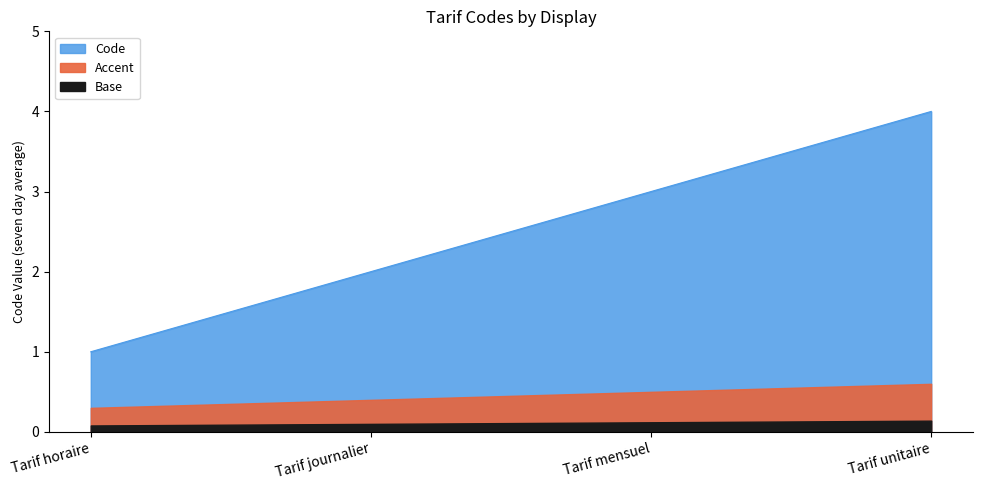

Reading left to right, what are all the values shown in this chart?

Tarif horaire=1	Tarif journalier=2	Tarif mensuel=3	Tarif unitaire=4